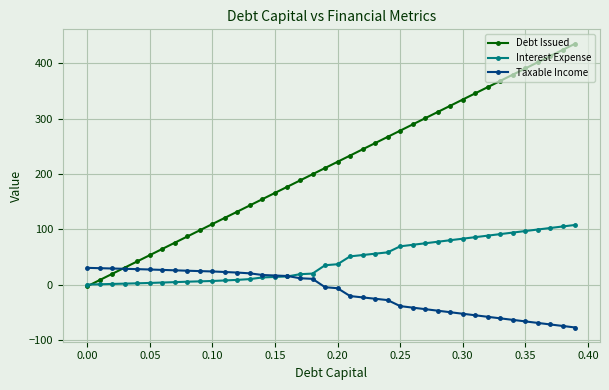

Which series has the largest total across all categories?

Debt Issued